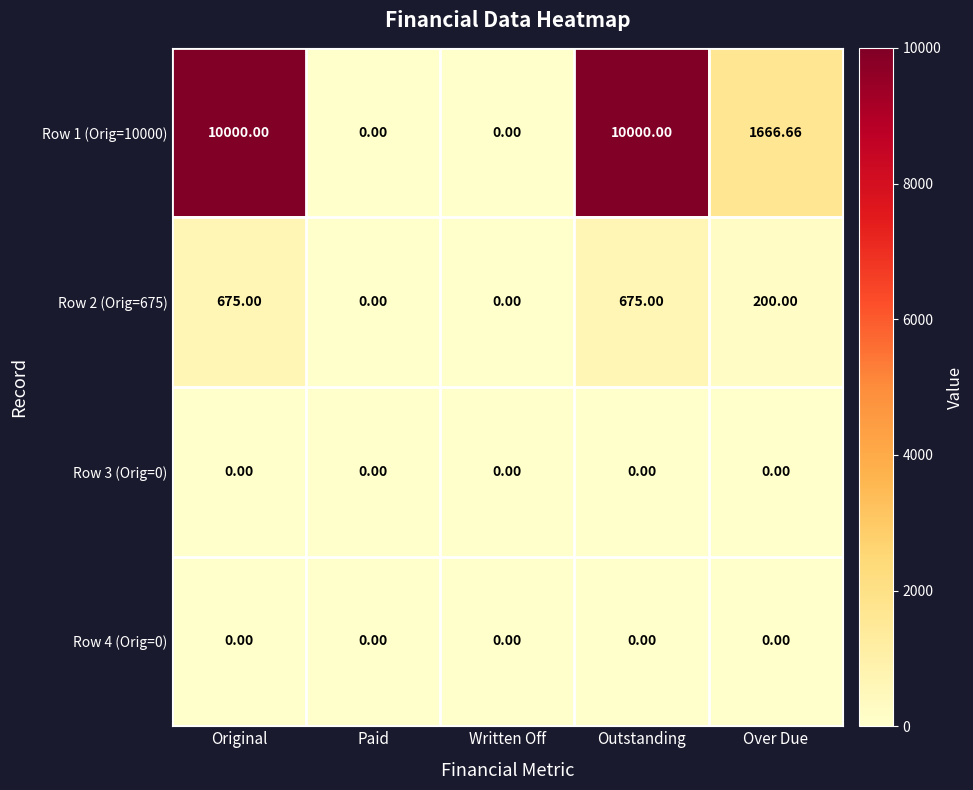

How many data points does each series have?

5